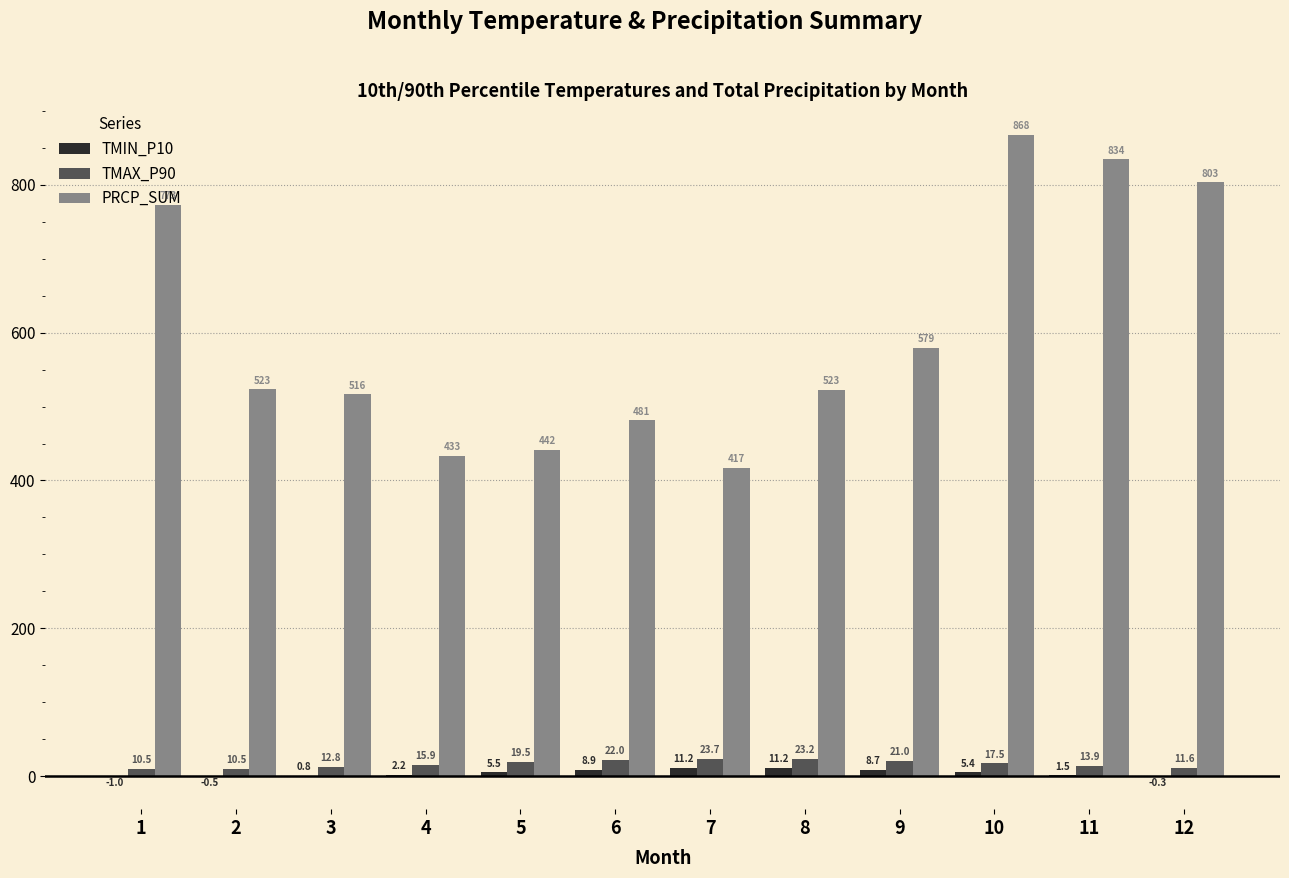

Are the bars grouped side by side (vs. stacked)?

Yes